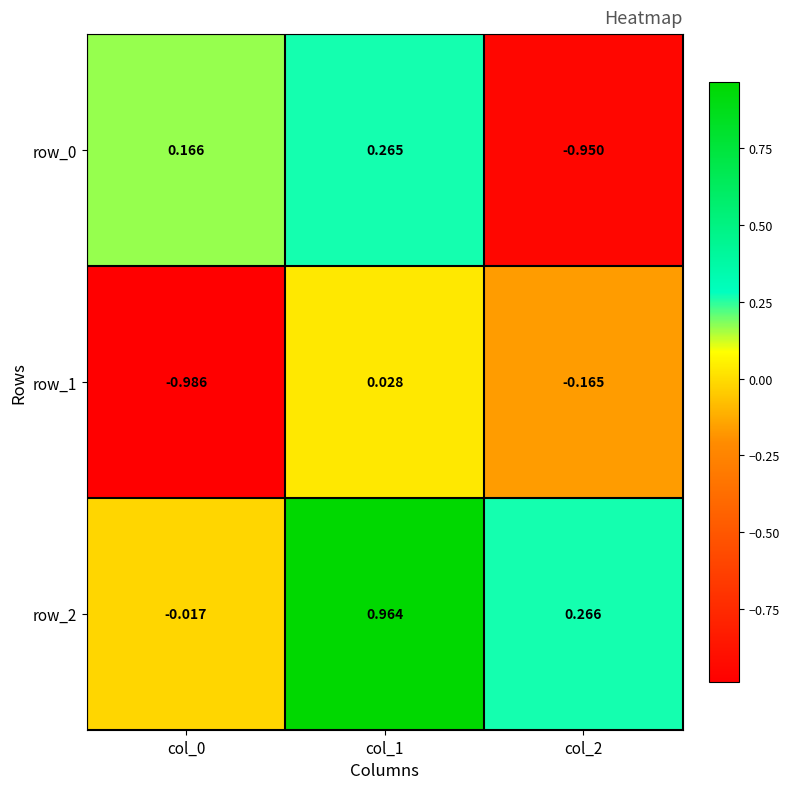

Is the value of row_2 at col_2 greater than the value of row_1 at col_0?

Yes